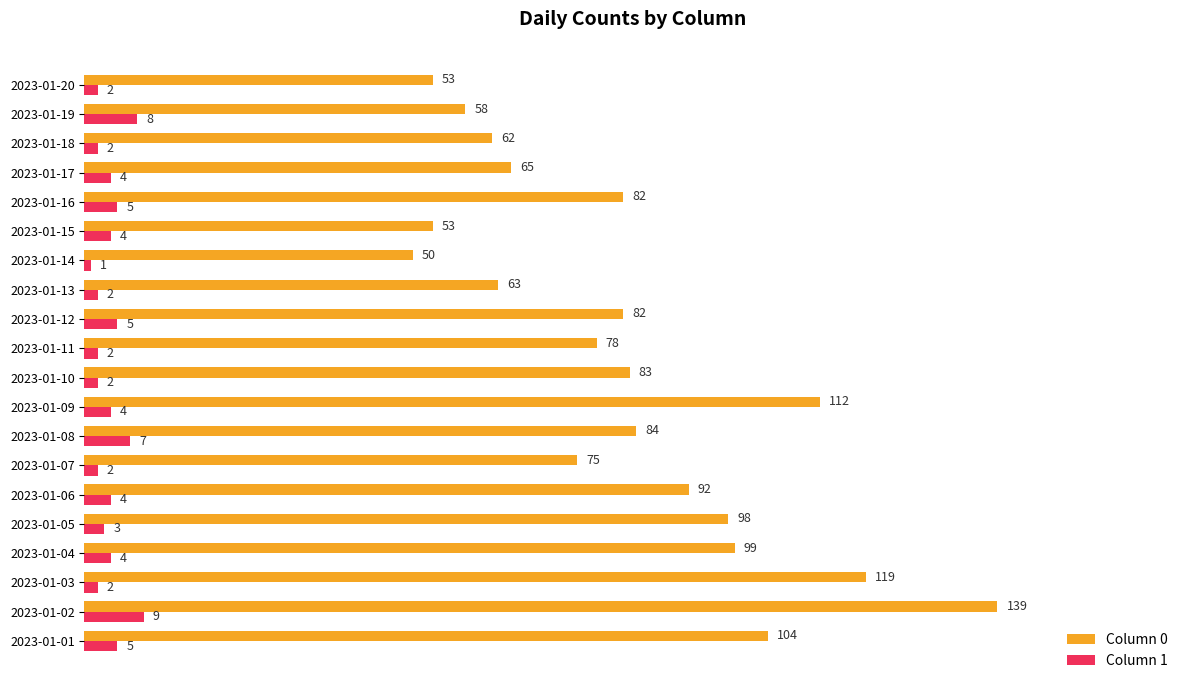

What is the difference between the second highest and minimum values in the Column 0 series?

69